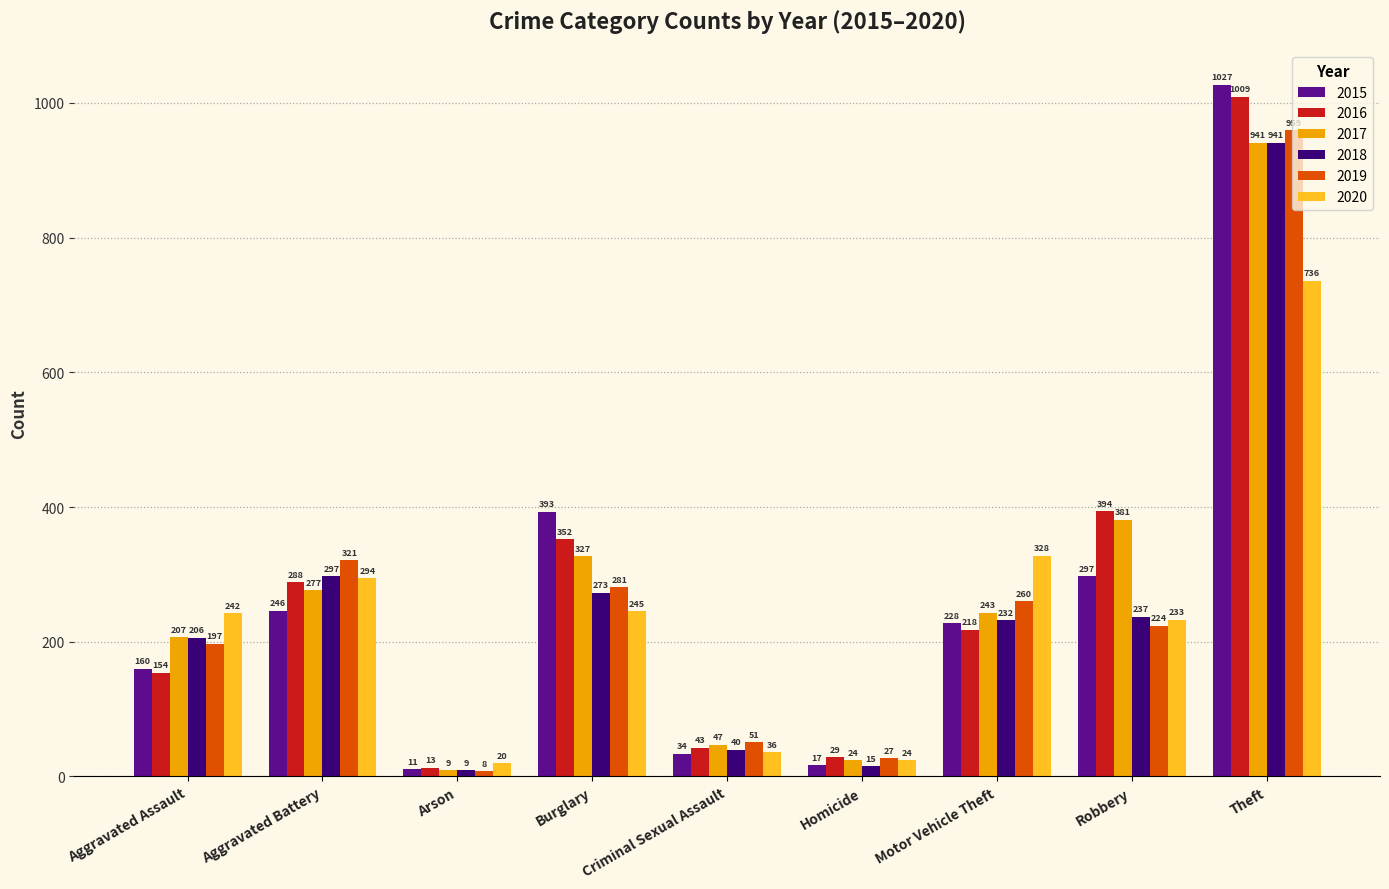

What is the sum of all 2020 values?

2158